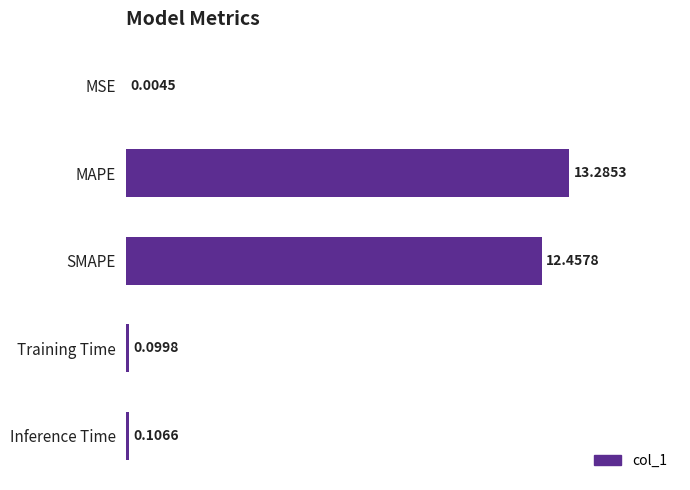

Which category has the highest value across all series?

MAPE